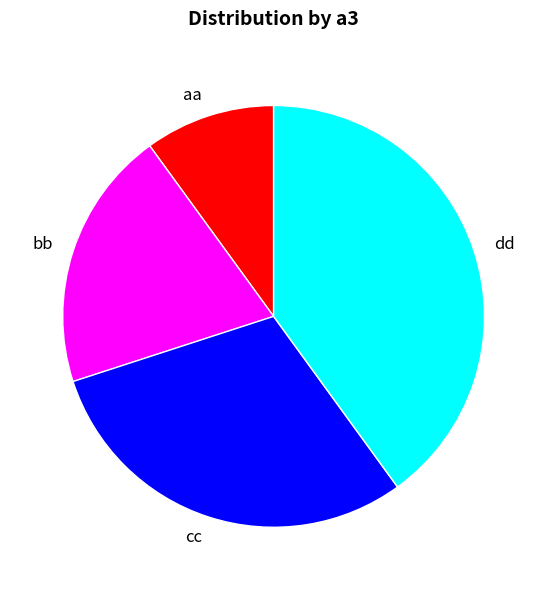

Combined, do cc and aa account for over 50%?

No